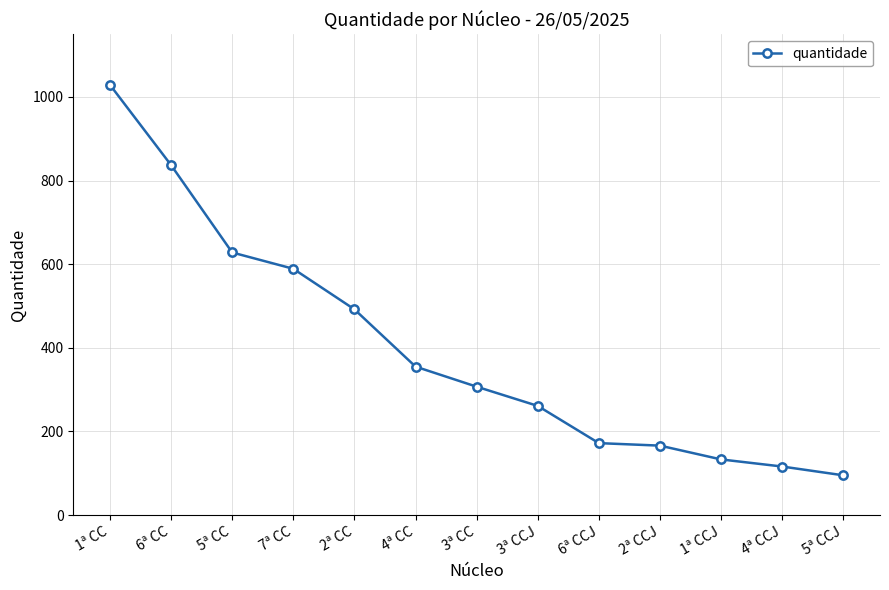

How many lines are shown in the chart?

1